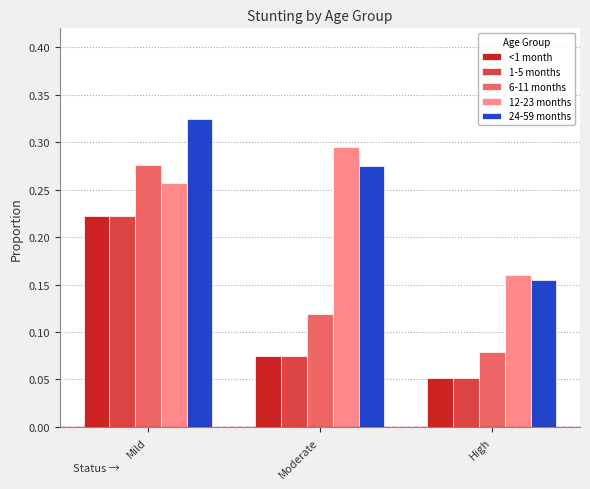

How many bars are there in each group?

5